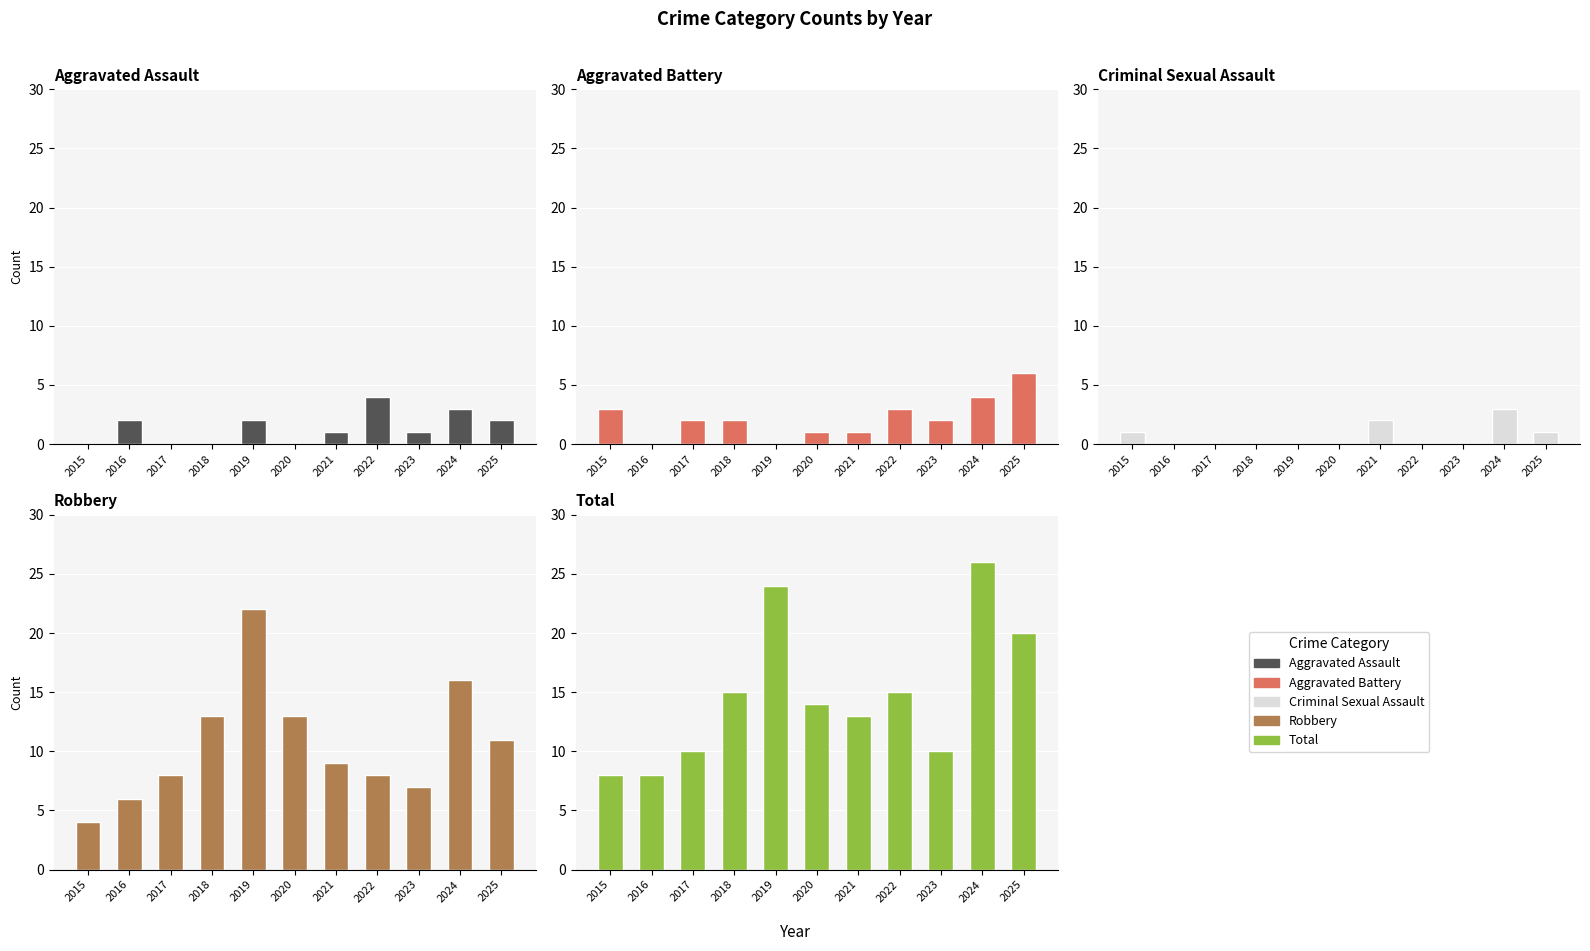

Reading right to left, what are all the values shown in this chart?

Aggravated Assault: 2	3	1	4	1	0	2	0	0	2	0
Aggravated Battery: 6	4	2	3	1	1	0	2	2	0	3
Criminal Sexual Assault: 1	3	0	0	2	0	0	0	0	0	1
Robbery: 11	16	7	8	9	13	22	13	8	6	4
Total: 20	26	10	15	13	14	24	15	10	8	8